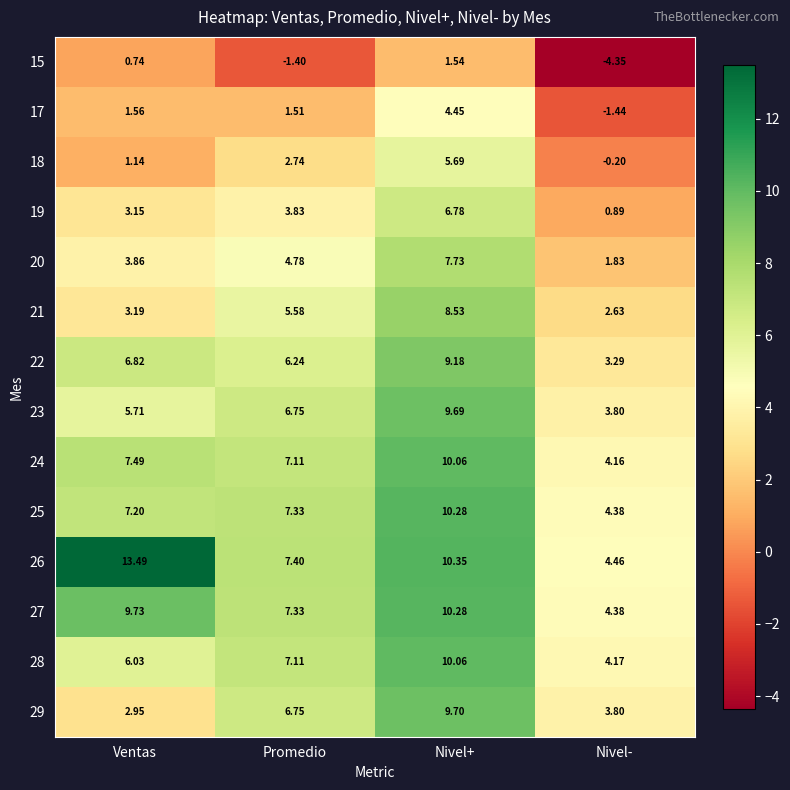

At which label is 15 closest to -1?

Promedio